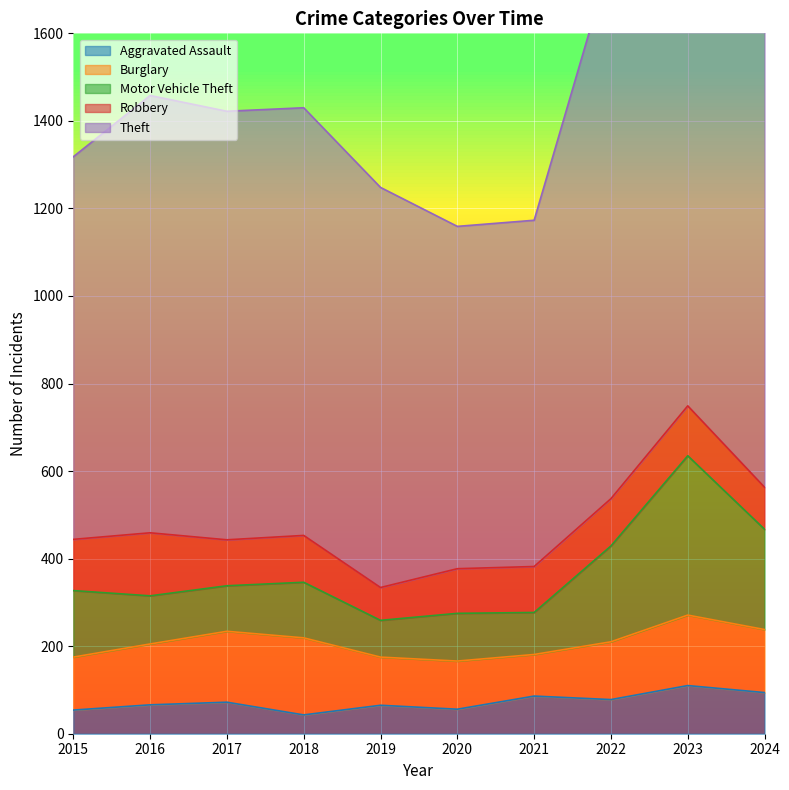

What is the maximum value for Aggravated Assault?

110